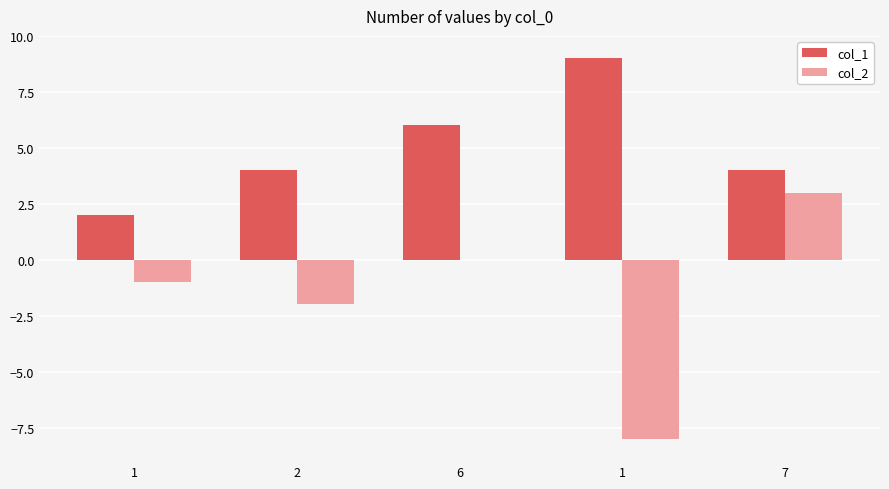

Does the chart contain stacked bars?

No